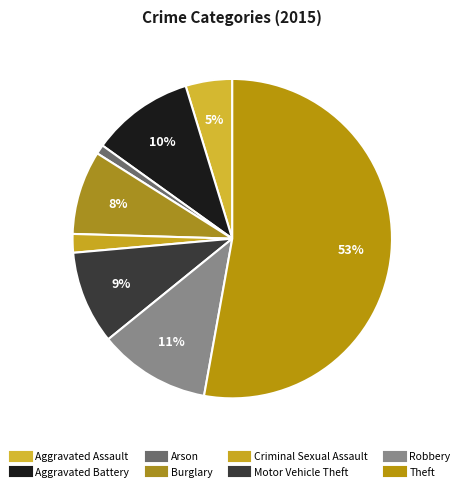

What percentage is the Aggravated Battery slice, to the nearest percent?

10%